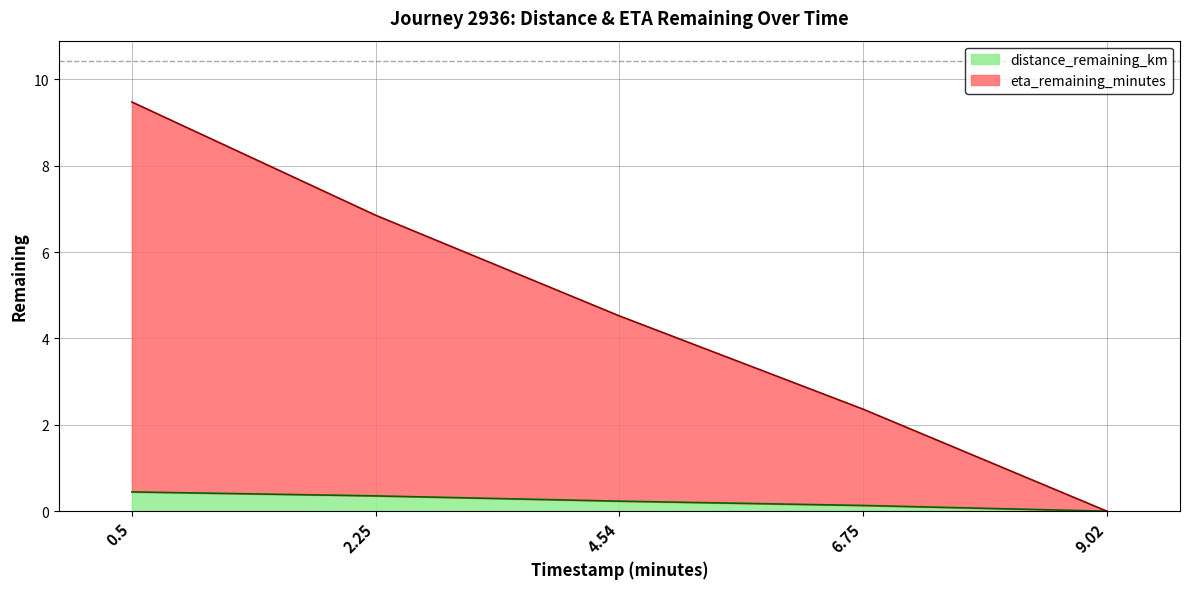

True or false: distance_remaining_km and eta_remaining_minutes cross at least once.

False